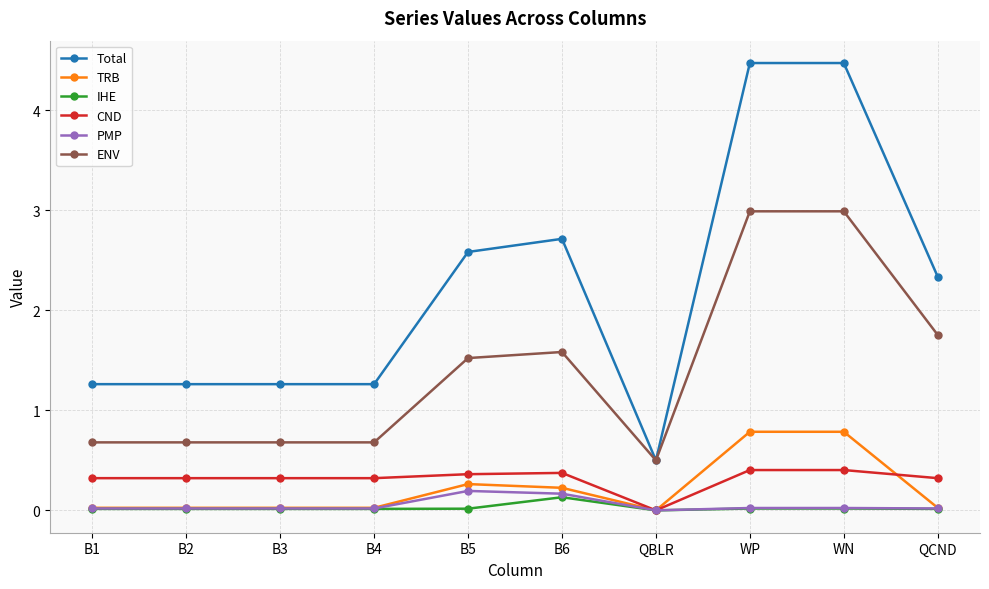

How many lines are shown in the chart?

6